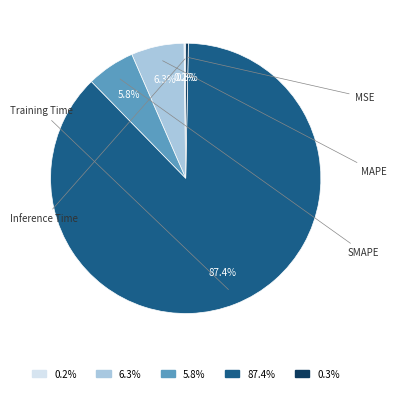

Which has a higher value, Training Time or SMAPE?

Training Time